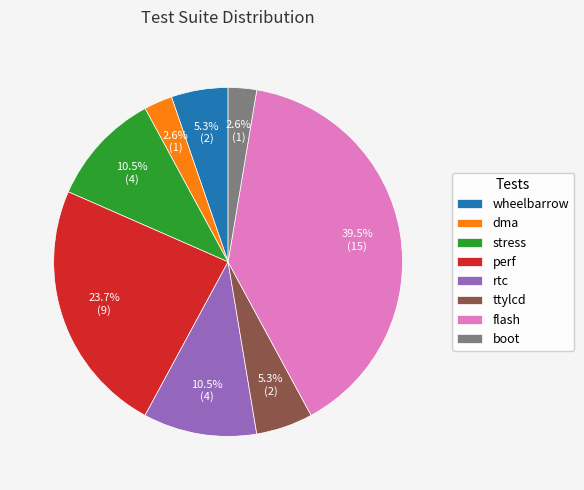

Approximately how many times larger is the value at stress compared to flash?

0.3